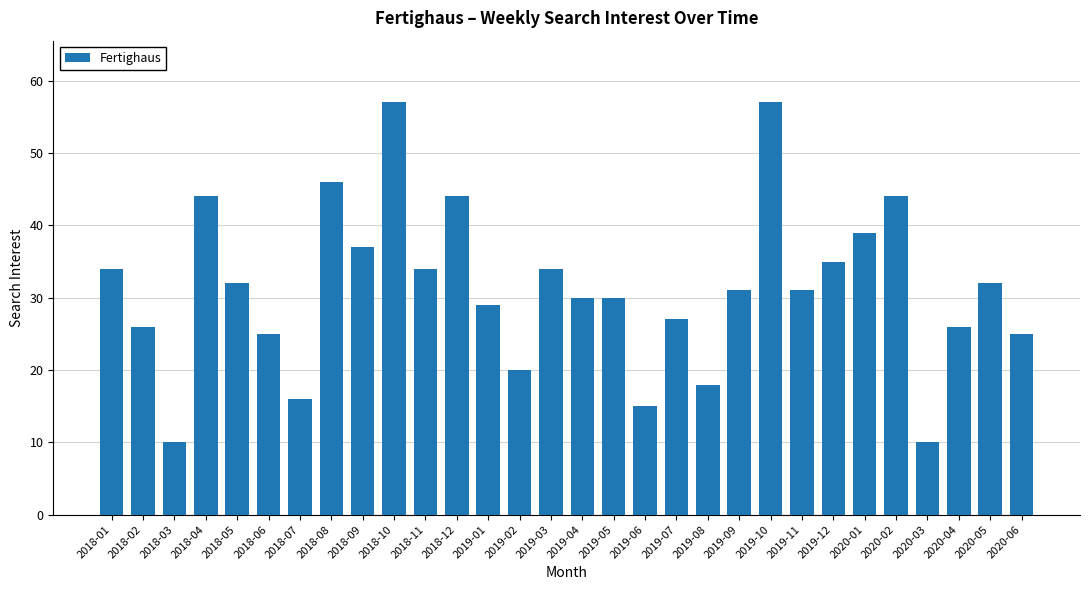

Are the bars grouped side by side (vs. stacked)?

No